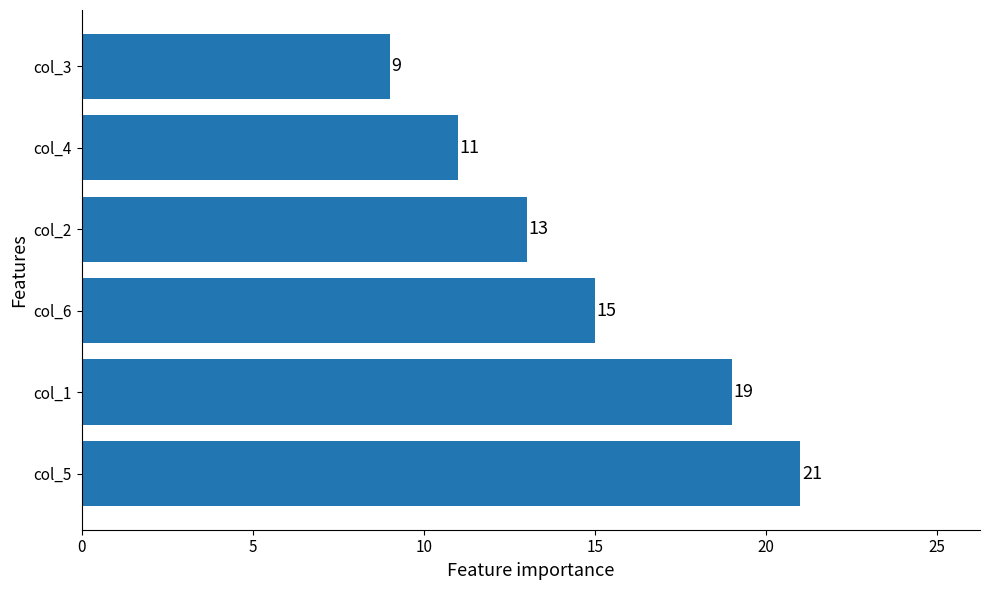

Which has a higher value, col_1 or col_5?

col_5